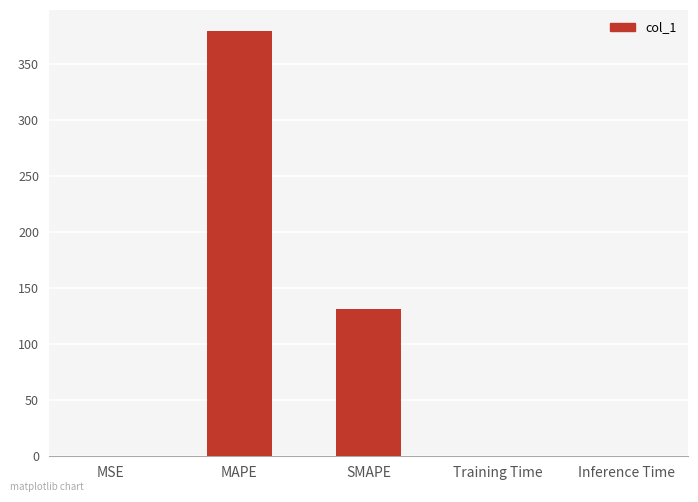

What is the approximate value at MAPE?

379.0